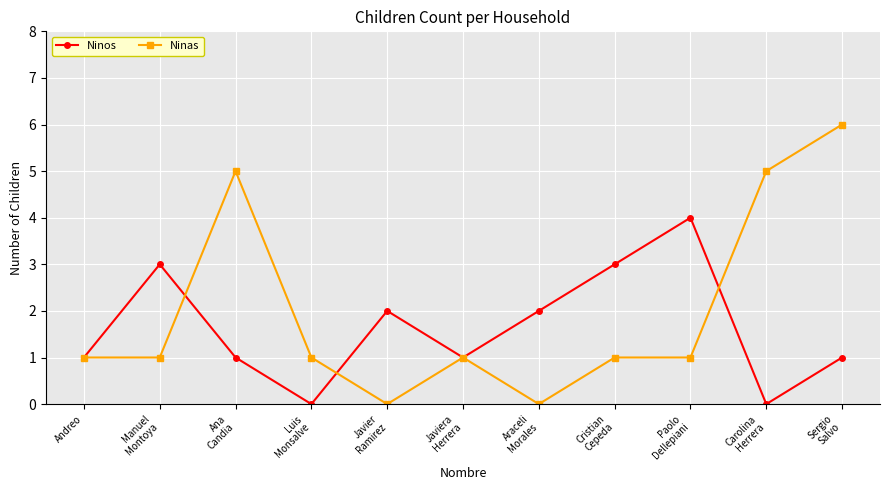

Where is the first local minimum for Ninos?

Luis
Monsalve